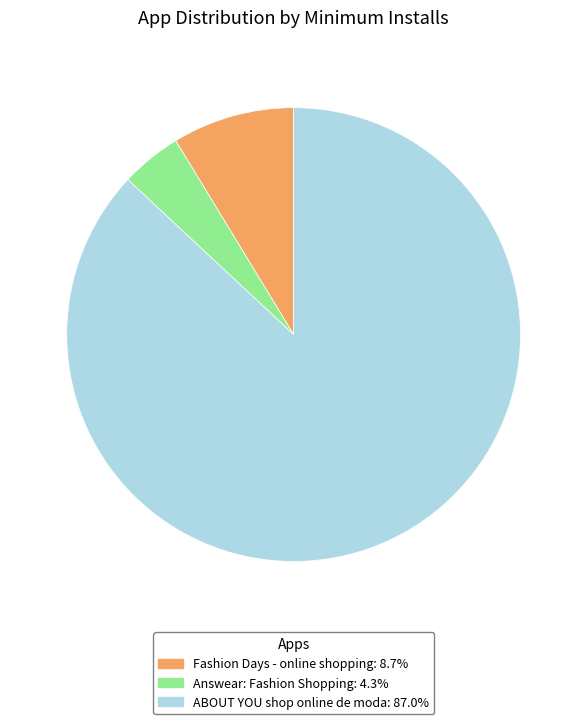

Approximately how many times larger is the value at Fashion Days - online shopping compared to Answear: Fashion Shopping?

2.0